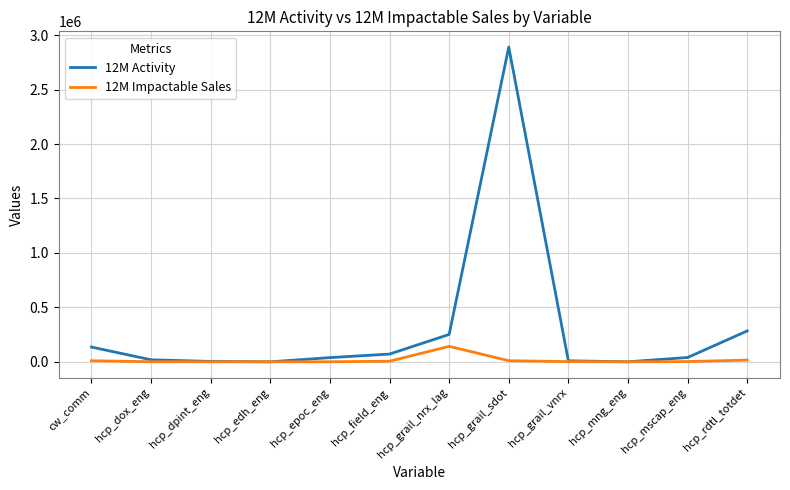

True or false: 12M Activity has a value of 250931.2 at hcp_grail_nrx_lag.

True